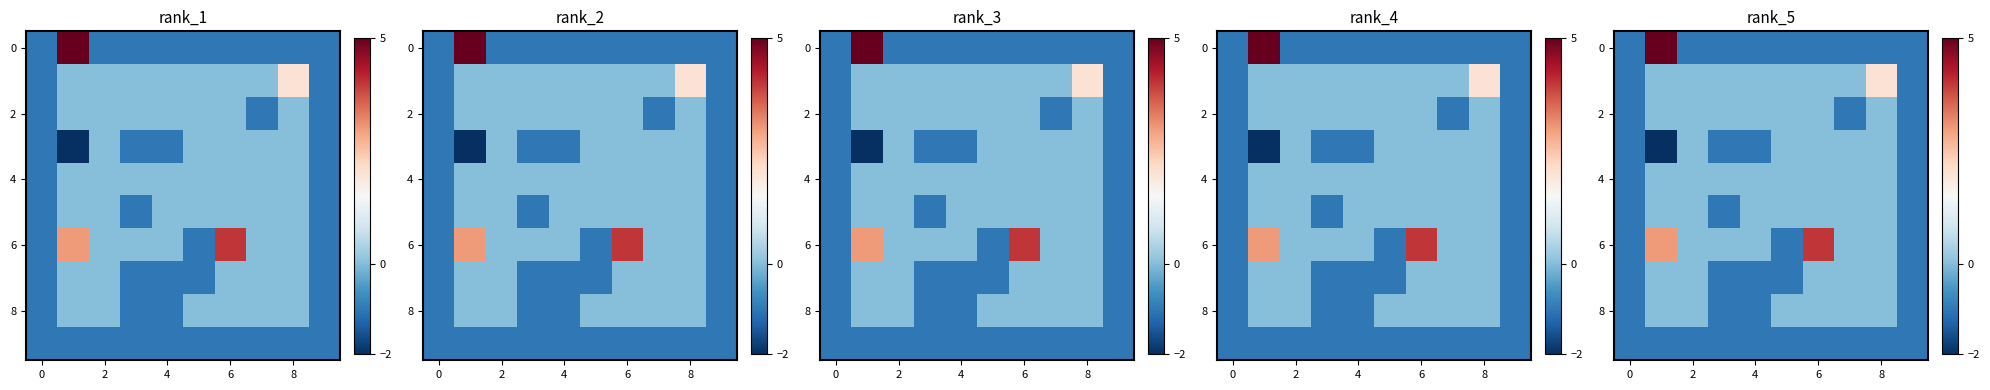

Reading left to right, extract all data points from this chart.

row_0: -1	5	-1	-1	-1	-1	-1	-1	-1	-1
row_1: -1	0	0	0	0	0	0	0	2	-1
row_2: -1	0	0	0	0	0	0	-1	0	-1
row_3: -1	-2	0	-1	-1	0	0	0	0	-1
row_4: -1	0	0	0	0	0	0	0	0	-1
row_5: -1	0	0	-1	0	0	0	0	0	-1
row_6: -1	3	0	0	0	-1	4	0	0	-1
row_7: -1	0	0	-1	-1	-1	0	0	0	-1
row_8: -1	0	0	-1	-1	0	0	0	0	-1
row_9: -1	-1	-1	-1	-1	-1	-1	-1	-1	-1